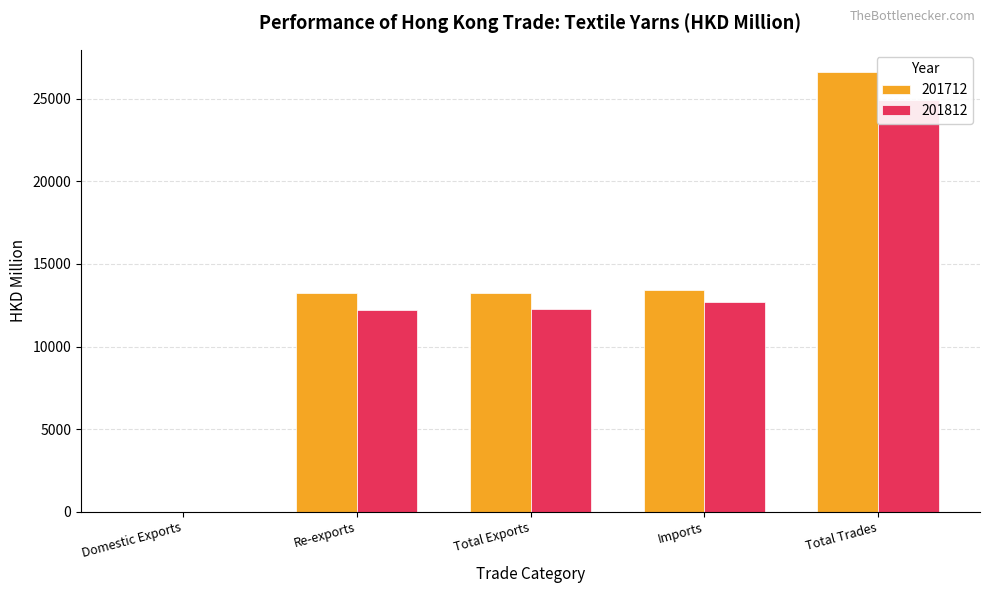

How many groups of bars are there?

5